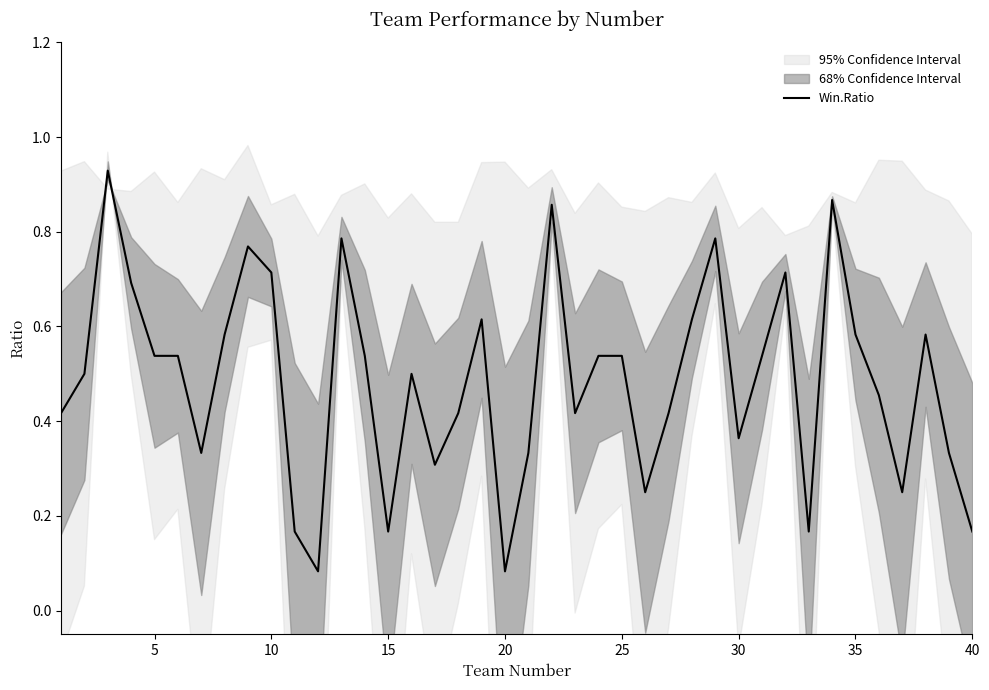

What is the average value?

0.5